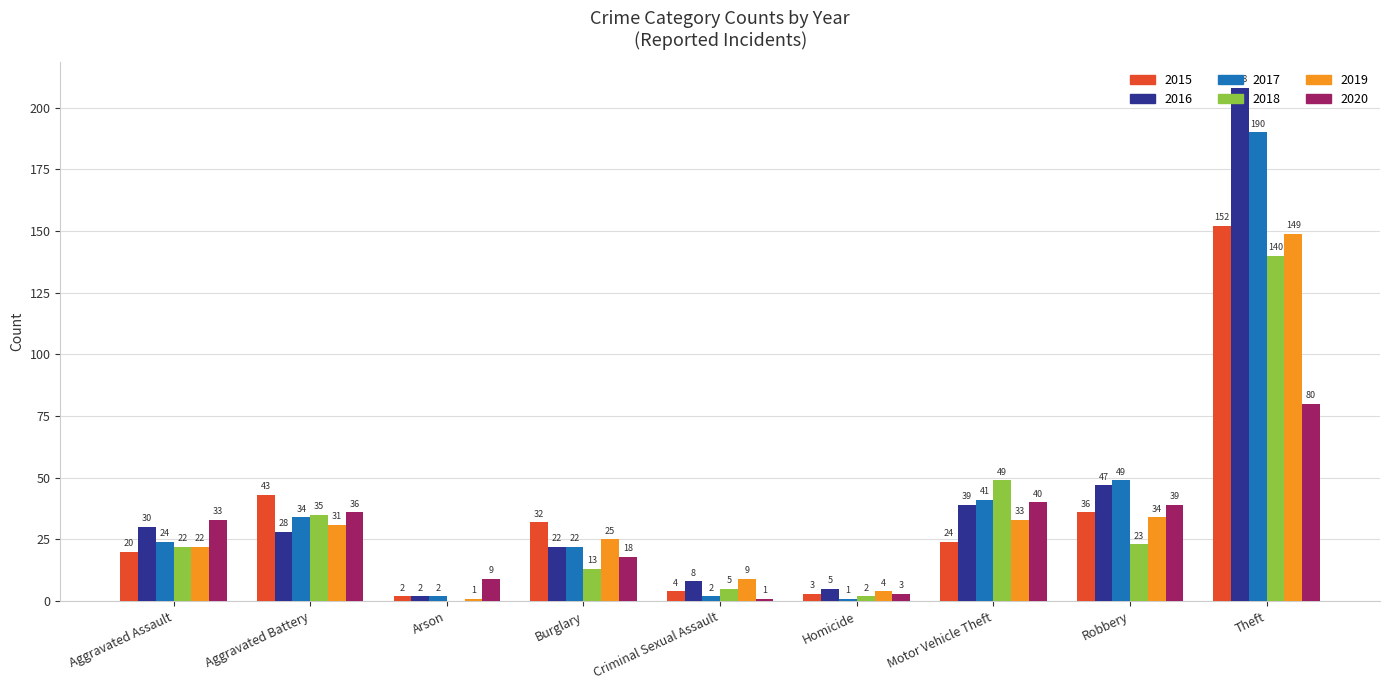

Reading right to left, transcribe all the data shown in this chart.

2015: 152	36	24	3	4	32	2	43	20
2016: 208	47	39	5	8	22	2	28	30
2017: 190	49	41	1	2	22	2	34	24
2018: 140	23	49	2	5	13	0	35	22
2019: 149	34	33	4	9	25	1	31	22
2020: 80	39	40	3	1	18	9	36	33